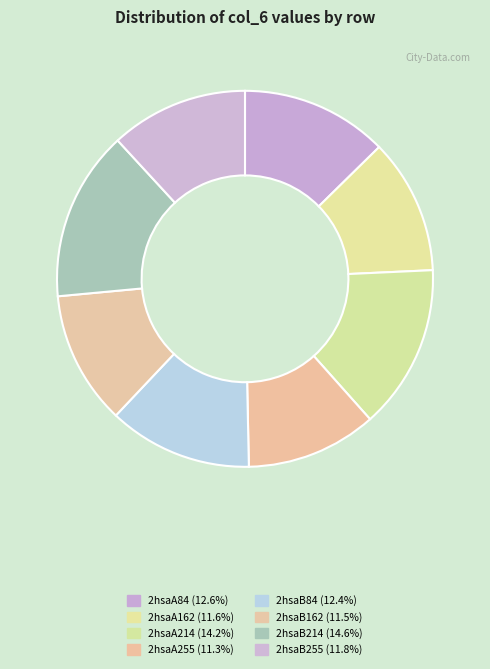

Count the number of slices in the pie.

8